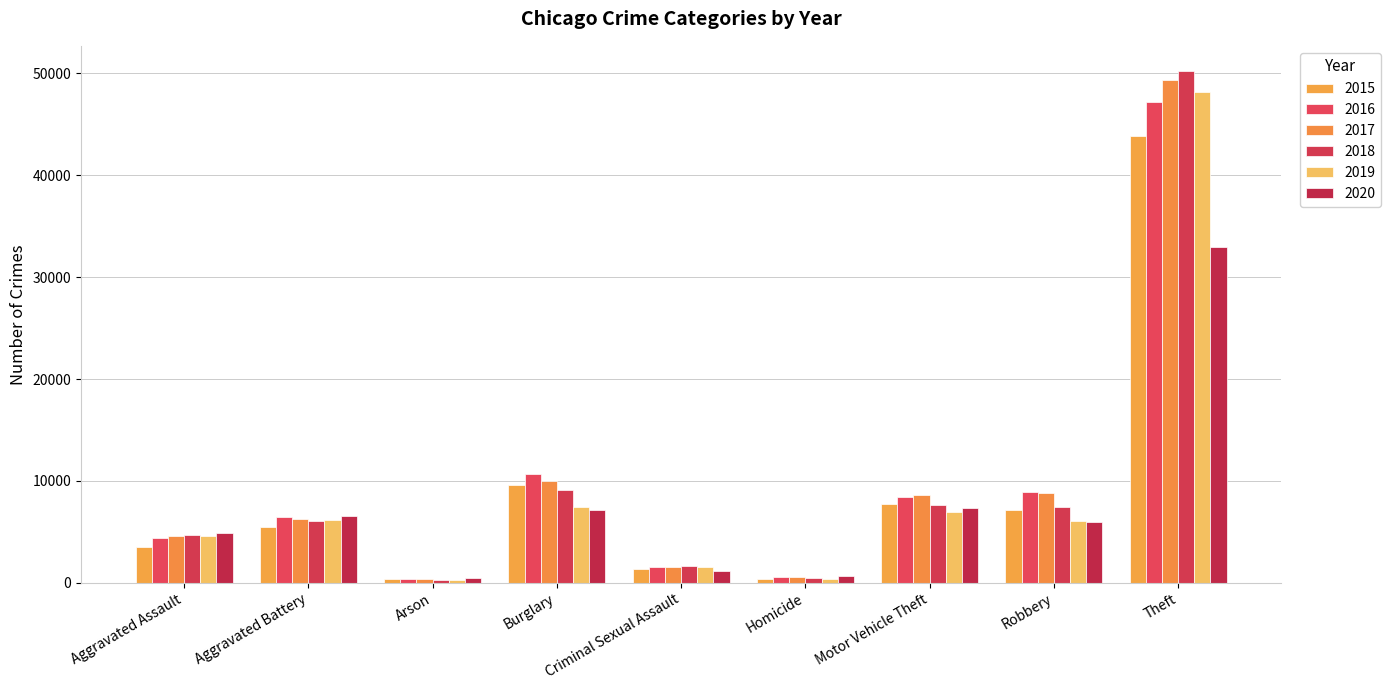

Which series changed the most between Aggravated Assault and Burglary?

2016